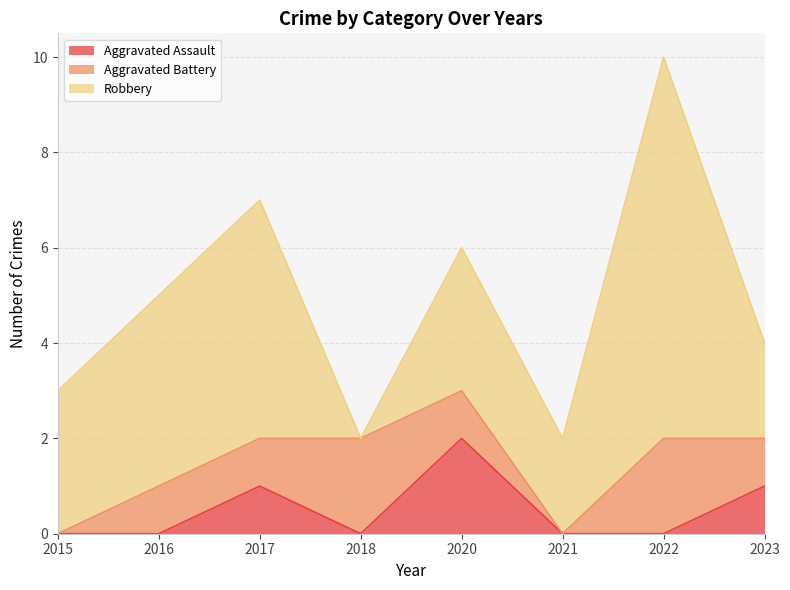

How many Aggravated Battery values are between 1 and 2?

6